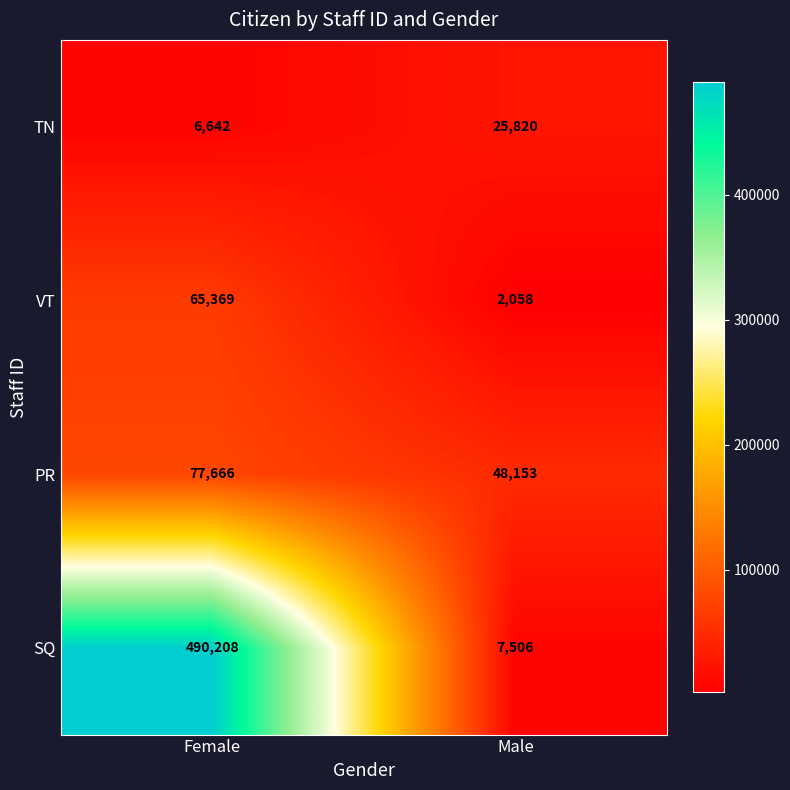

Reading right to left, list all the values displayed in this chart.

TN: Male=25820	Female=6642
VT: Male=2058	Female=65369
PR: Male=48153	Female=77666
SQ: Male=7506	Female=490208